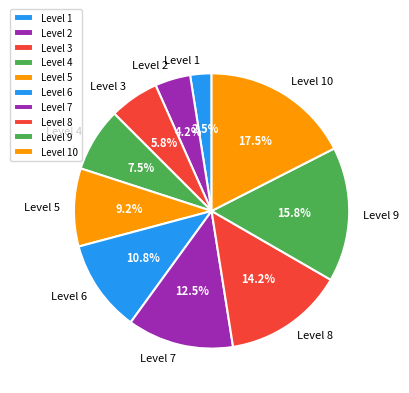

Count the number of slices in the pie.

10